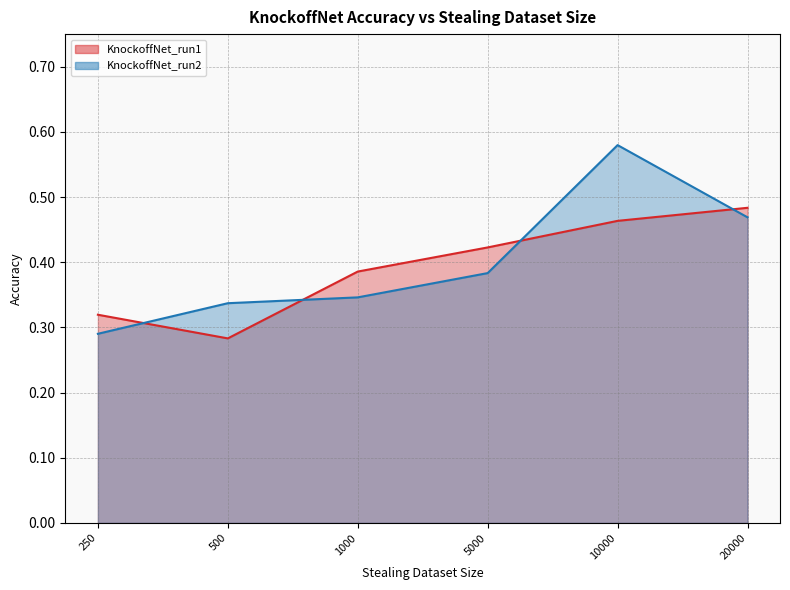

Which label corresponds to the smallest value in the chart?

500